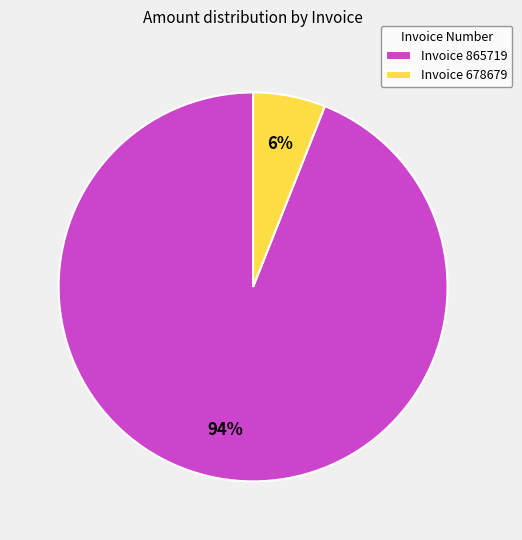

What percentage is the Invoice 865719 slice, to the nearest percent?

94%